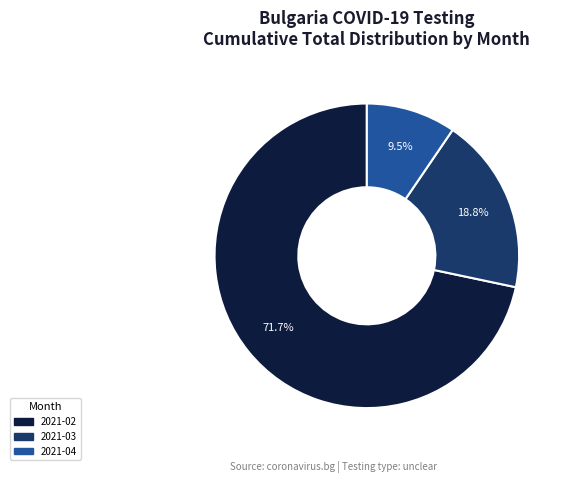

Is there any slice that represents more than half of the pie?

Yes